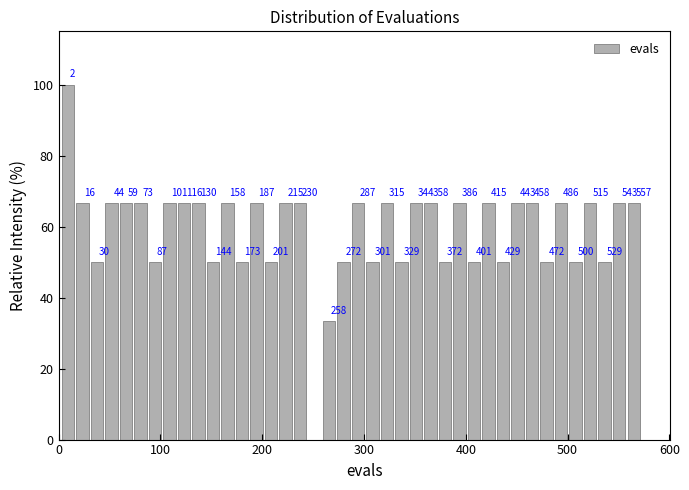

Around what value on the x-axis is the tallest bar? Give the approximate position of its centre, as read against the axis.

10